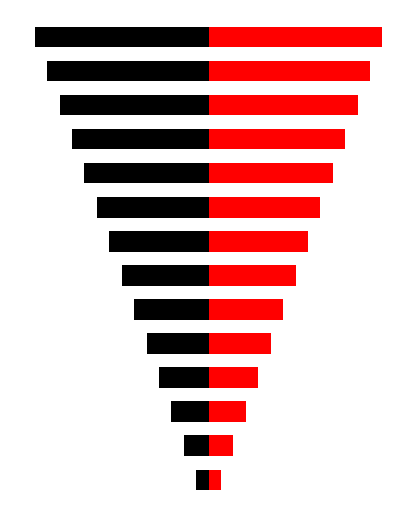

How many values in the Left (black) series exceed -7?

6